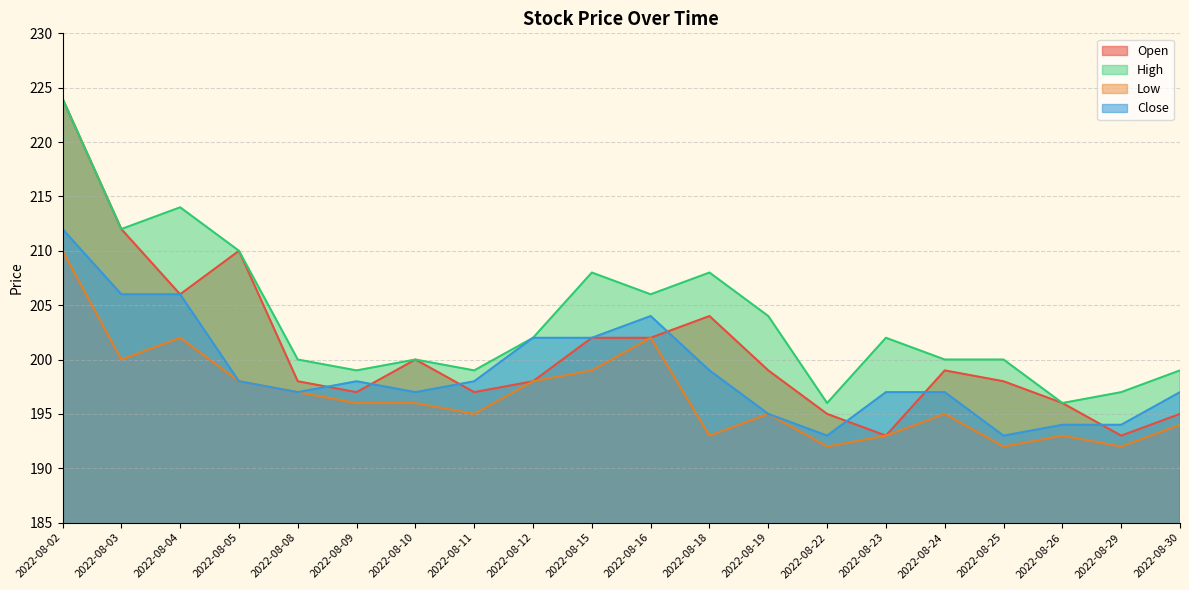

Between 2022-08-08 and 2022-08-25, which series saw the biggest shift?

Low